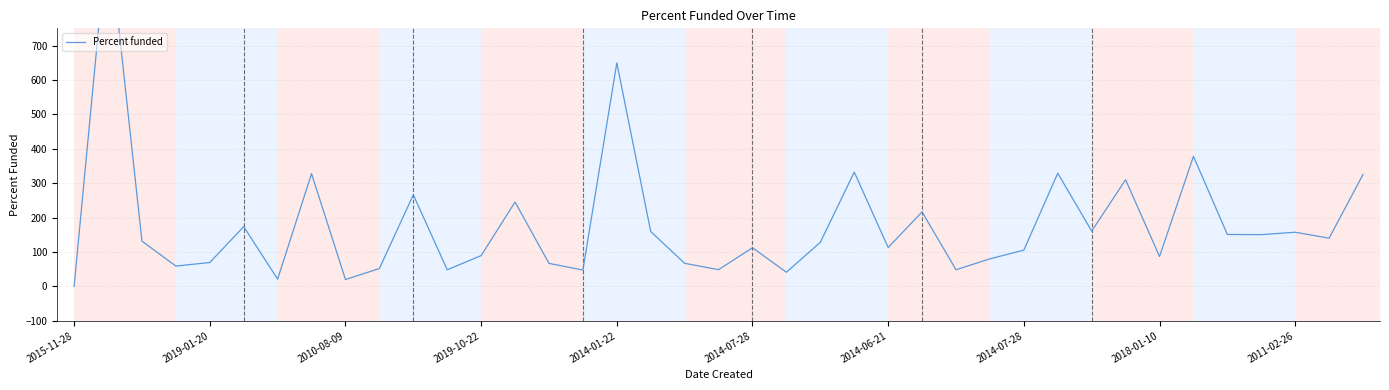

Count the number of categories in the chart.

39